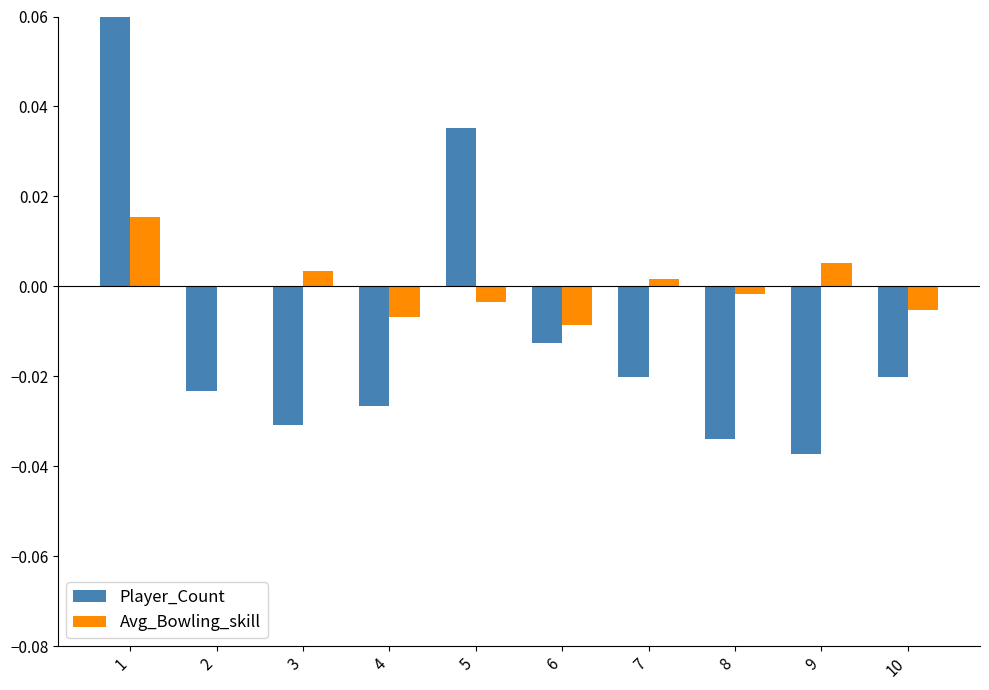

What are all the series names shown in the legend?

Player_Count, Avg_Bowling_skill